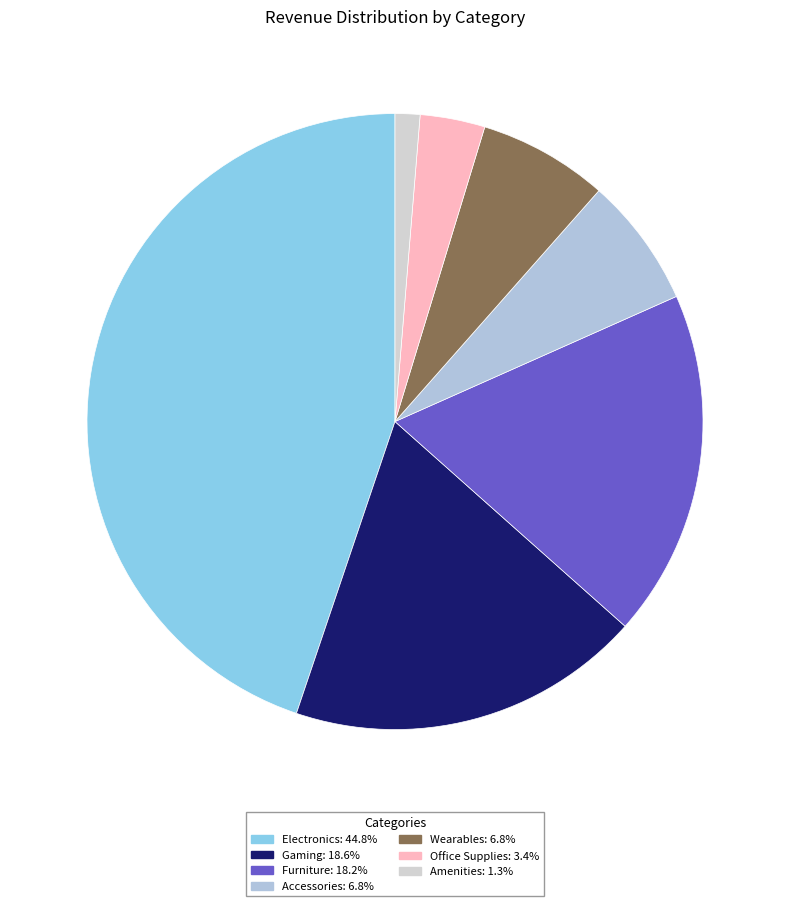

The Gaming slice represents 19% of the pie. True or false?

True